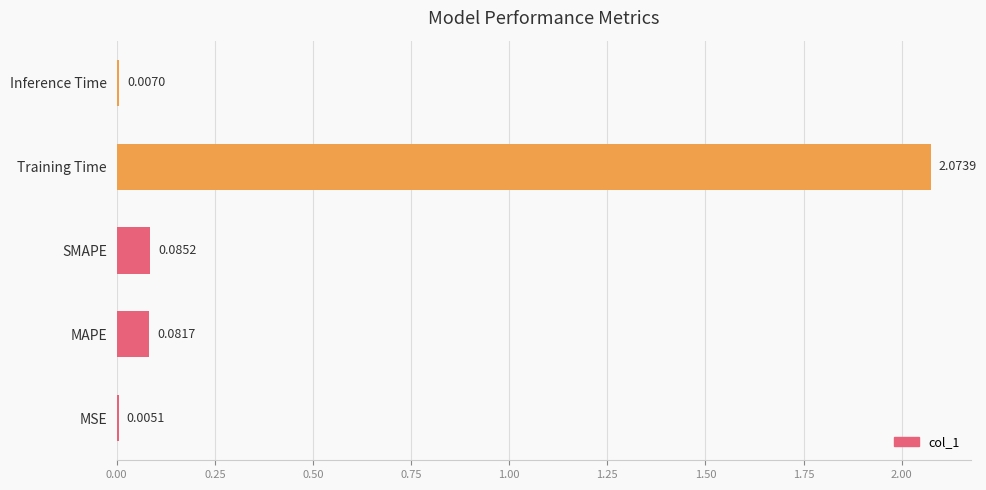

What is the sum of all values?

2.3